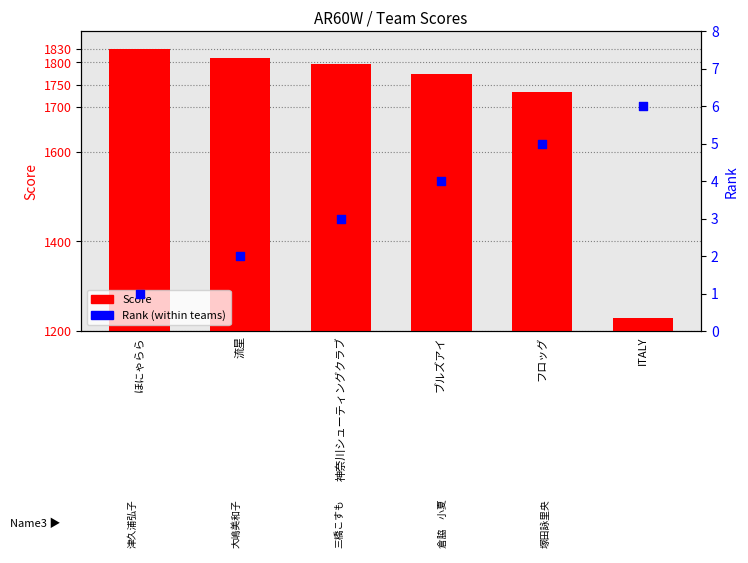

Which series has the largest total across all categories?

Score